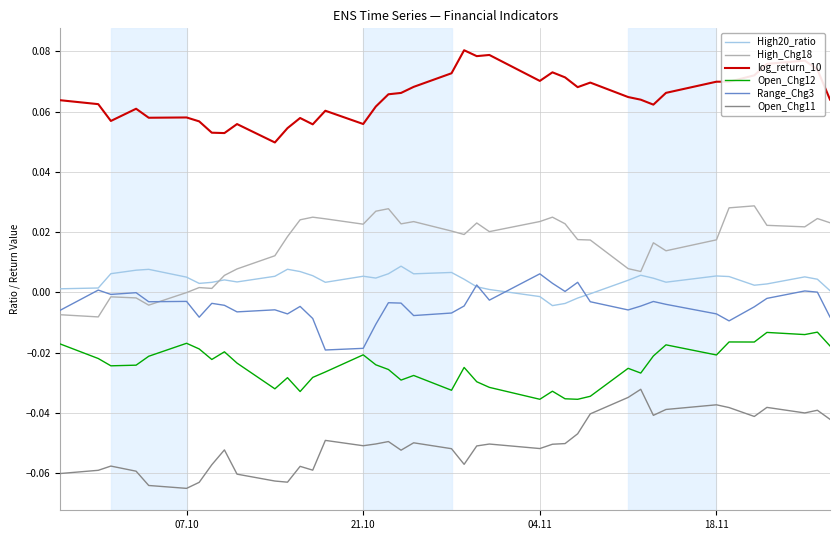

Which series has the largest total across all categories?

log_return_10